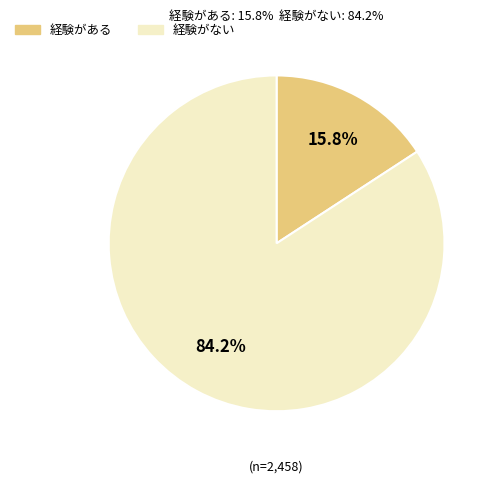

Is there a majority slice in this chart?

Yes